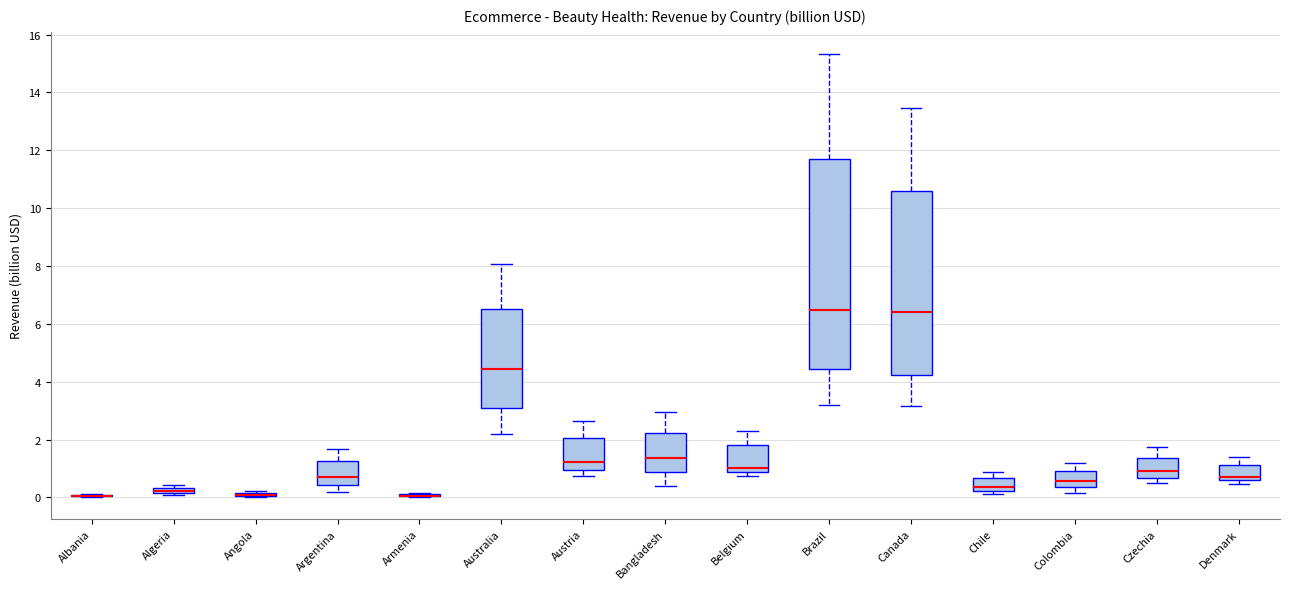

Where does the upper whisker of the box for Belgium end on the y-axis? The values are not printed on the chart, so give them approximately, as read against the axis.

2.4